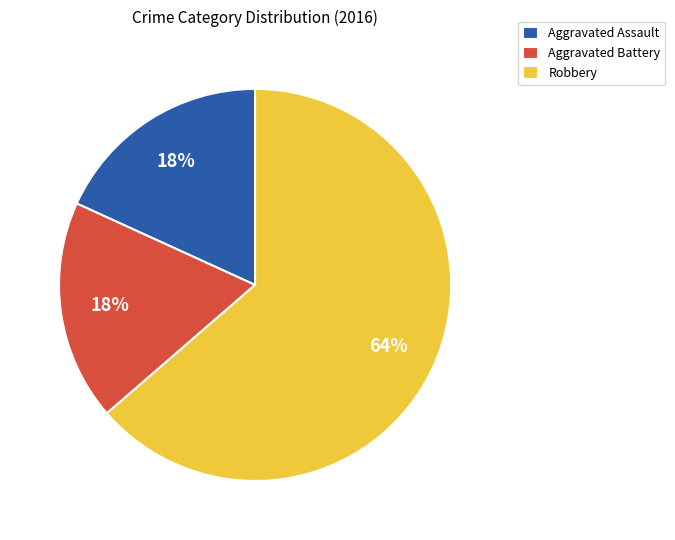

The Aggravated Battery slice represents 5% of the pie. True or false?

False